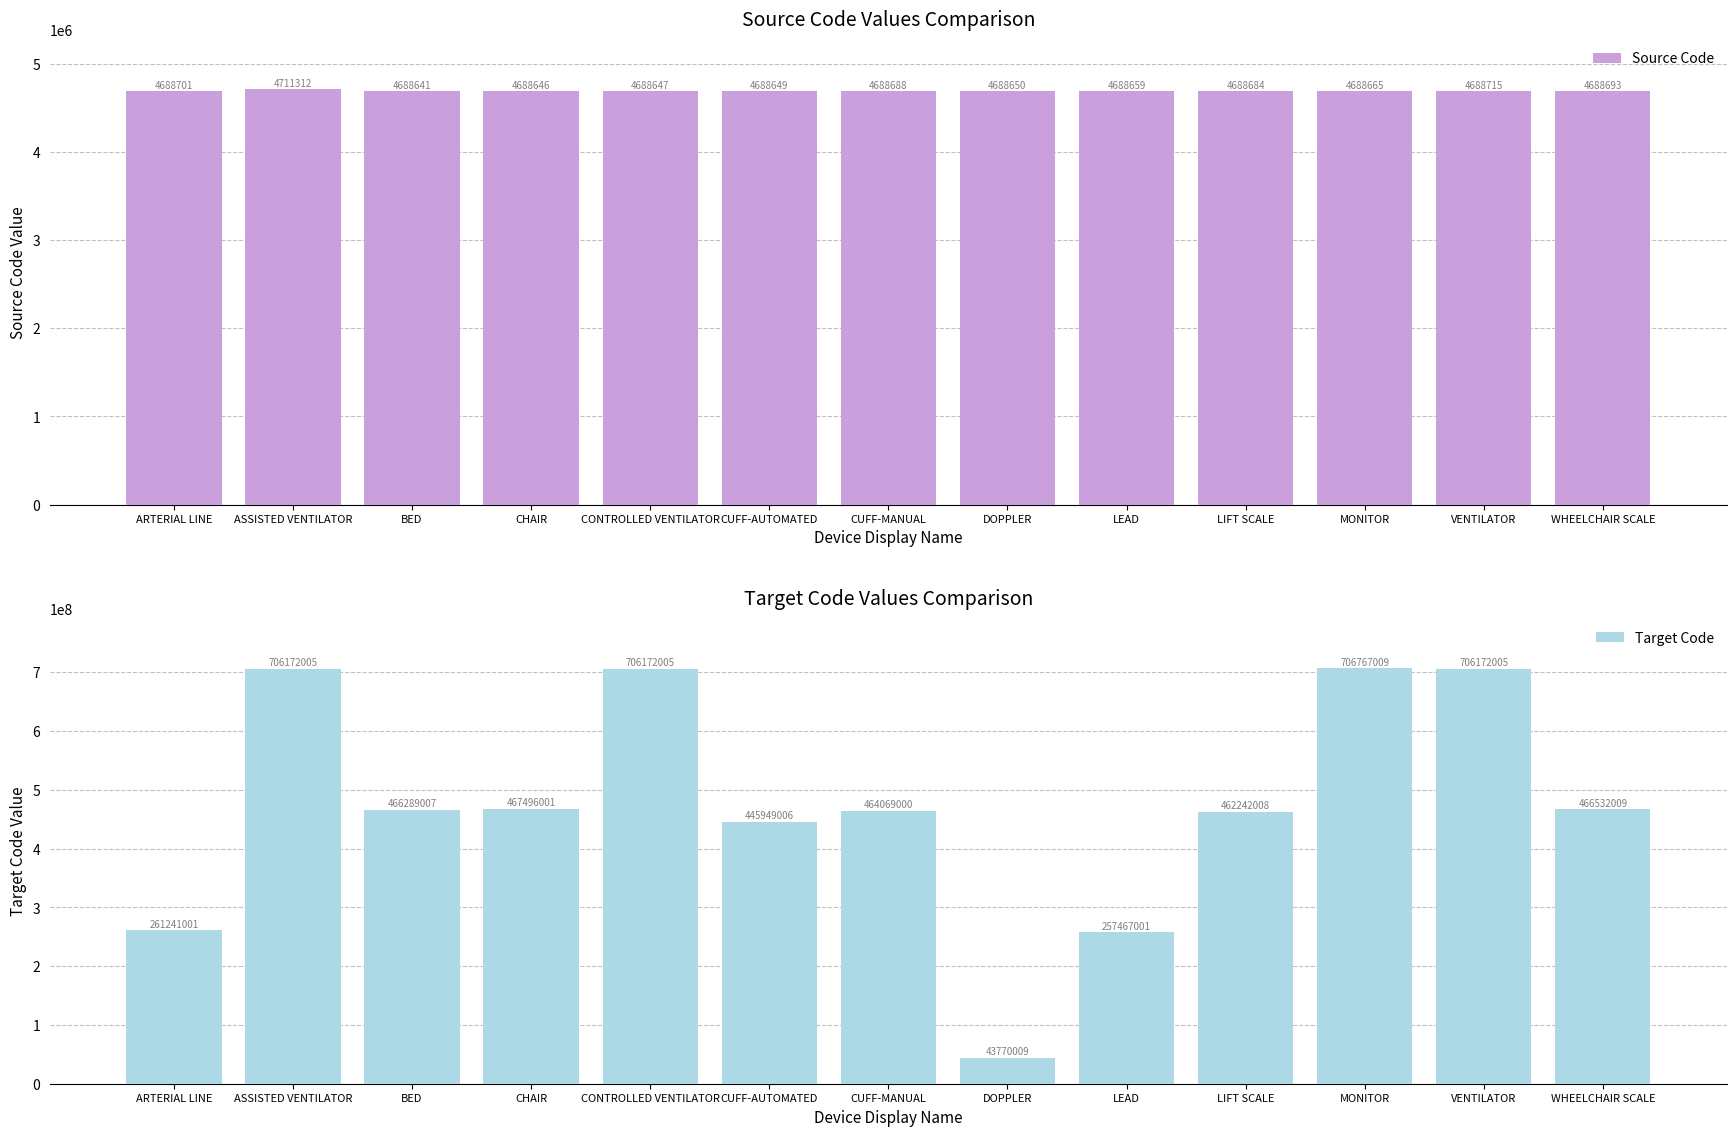

Is it true that Target Code equals 649653159 at CUFF-AUTOMATED?

False